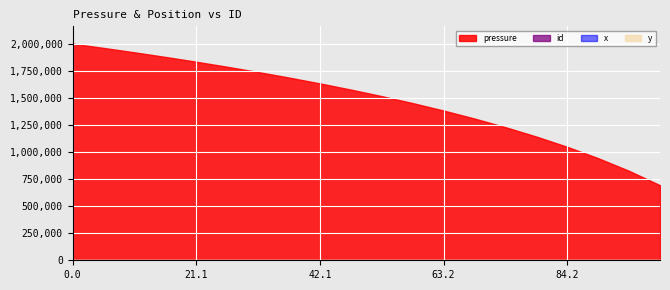

What is the sum of the x values at 89.473684210526 and 36.842105263158?

126.3